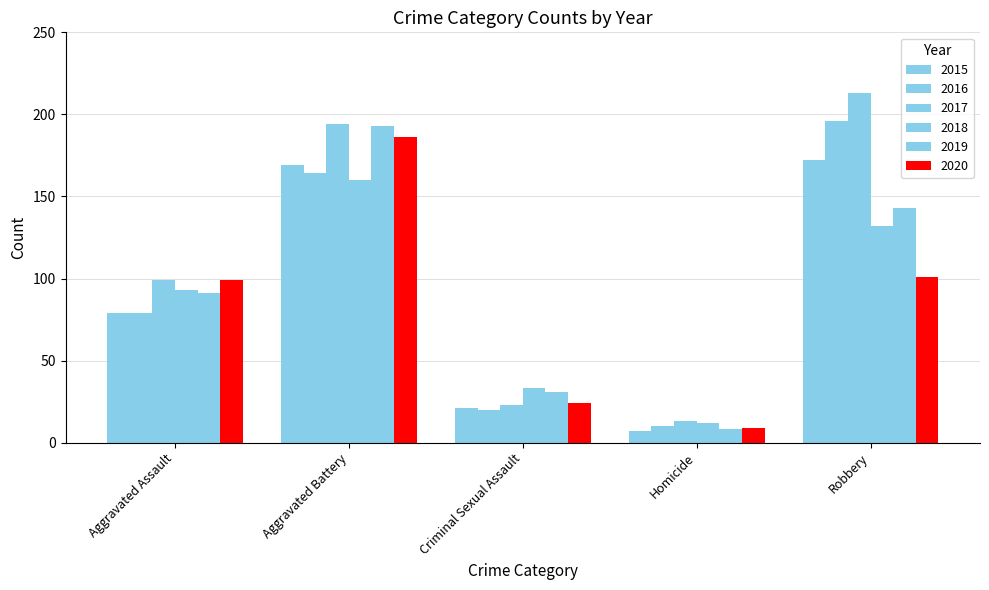

Between Criminal Sexual Assault and Aggravated Battery, which is larger?

Aggravated Battery